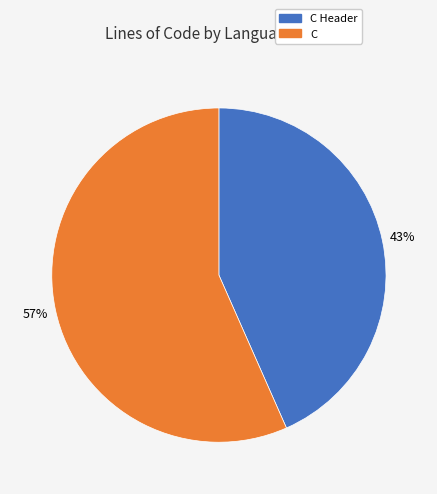

Does any single category account for the majority?

Yes